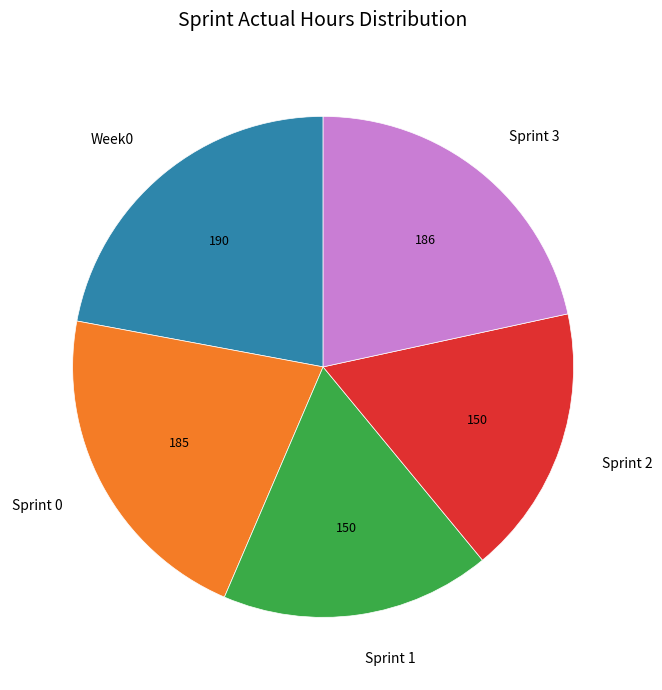

Does Sprint 3 account for over 50% of the chart?

No